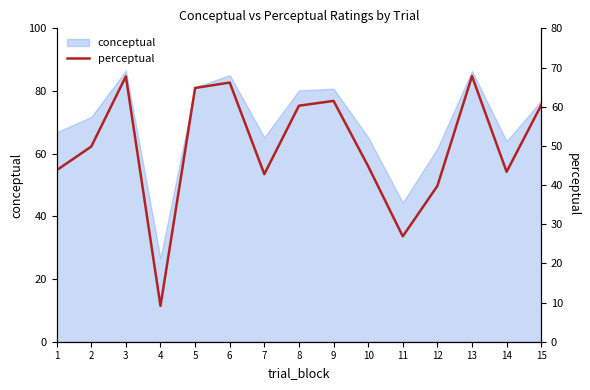

At which label is conceptual closest to 56?

12